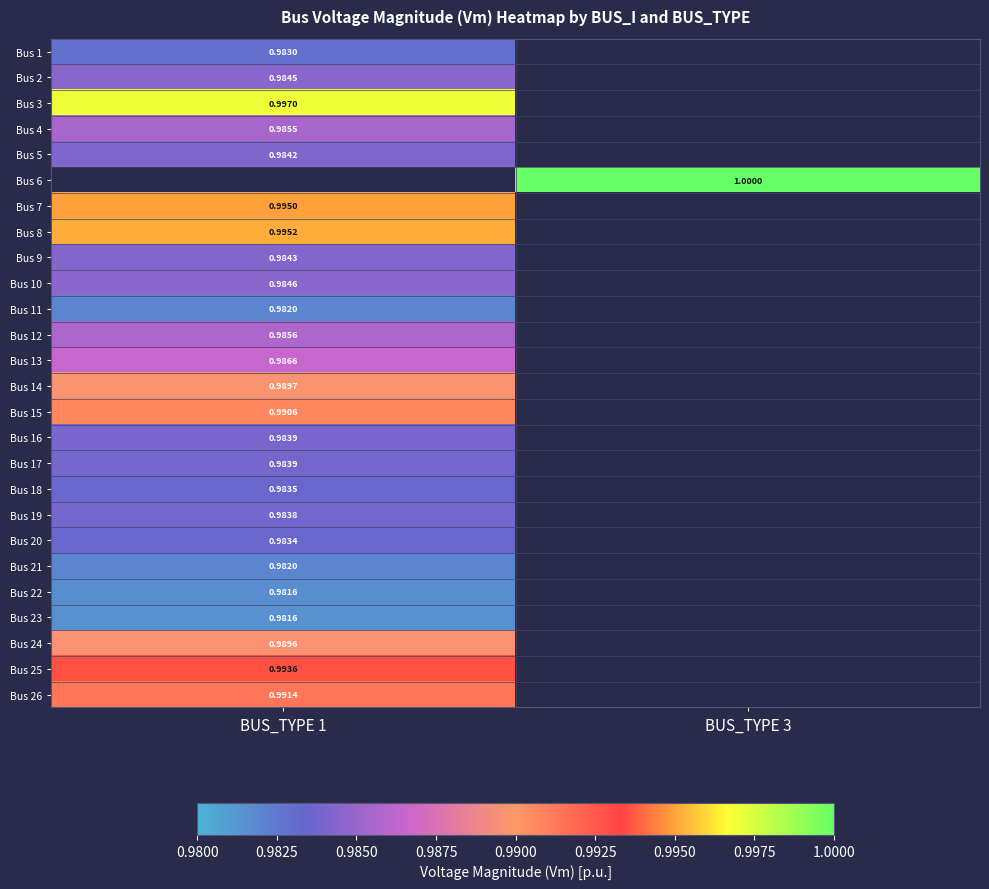

Is the value of Bus 9 at BUS_TYPE 1 greater than the value of Bus 11 at BUS_TYPE 1?

Yes